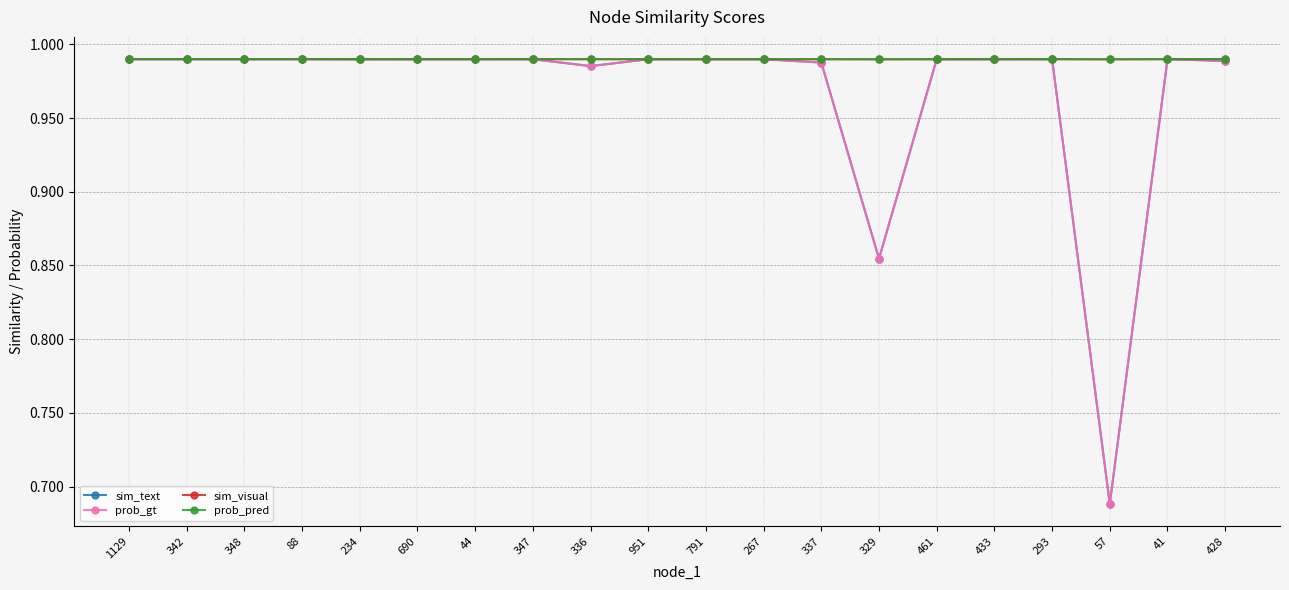

Does the chart display data point markers on the line(s)?

Yes